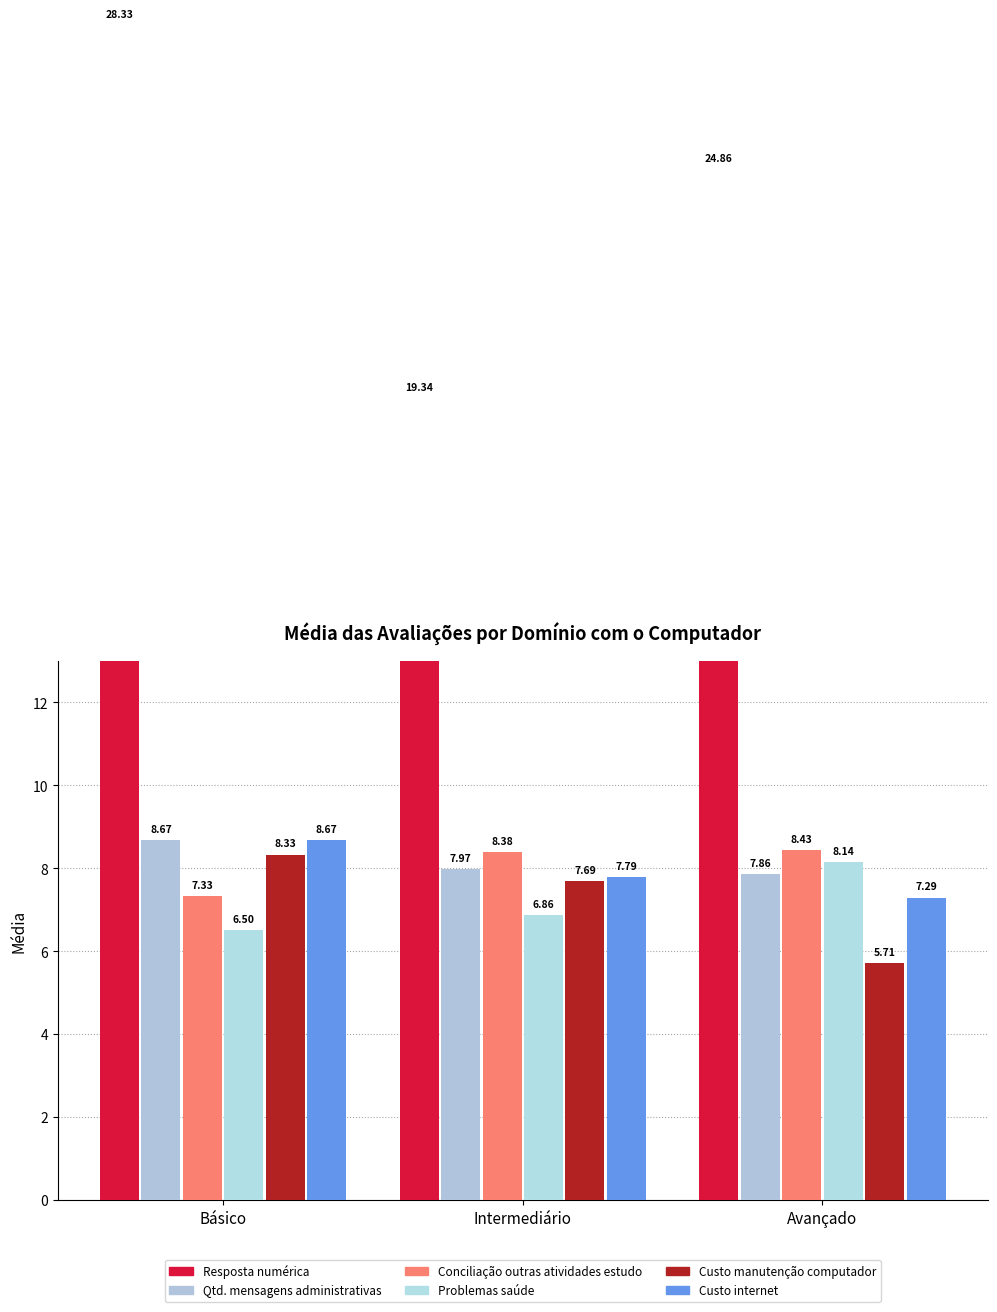

Reading right to left, transcribe all the data shown in this chart.

Resposta numérica: Avançado=24.9	Intermediário=19.3	Básico=28.3
Quantidade de mensagens administrativas: Avançado=7.9	Intermediário=8.0	Básico=8.7
Conciliação do curso com outras atividades de estudo: Avançado=8.4	Intermediário=8.4	Básico=7.3
Problemas relacionados a minha saúde: Avançado=8.1	Intermediário=6.9	Básico=6.5
Custo financeiro para manutenção do computador: Avançado=5.7	Intermediário=7.7	Básico=8.3
Custo financeiro para acessar a internet: Avançado=7.3	Intermediário=7.8	Básico=8.7